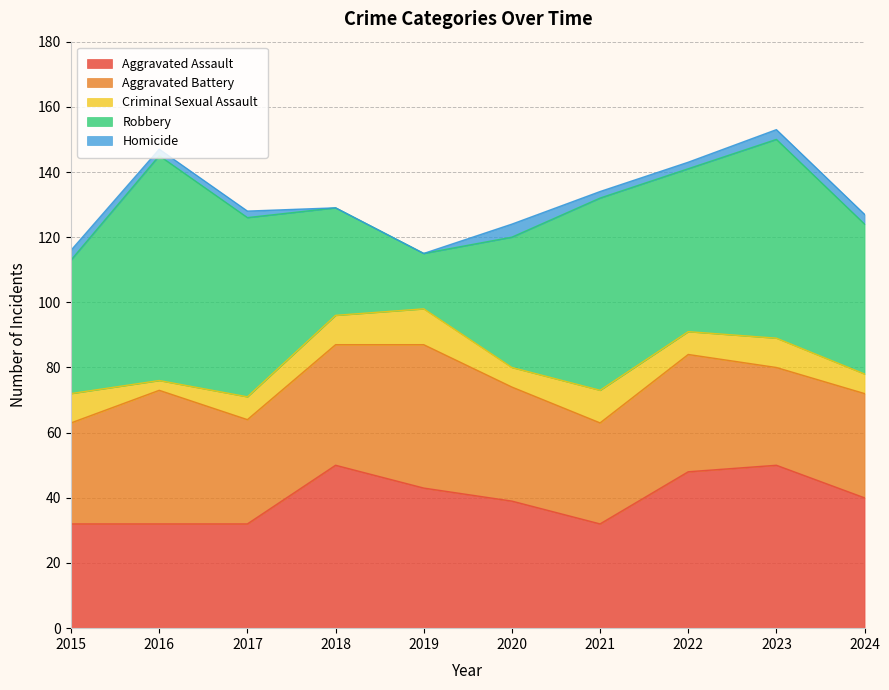

What is the difference between the second highest and minimum values in the Aggravated Battery series?

11